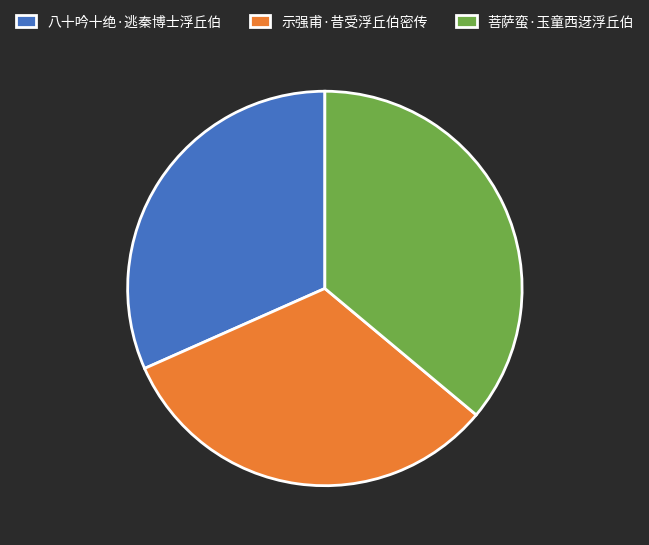

Which has a higher value, 菩萨蛮·玉童西迓浮丘伯 or 八十吟十绝·逃秦博士浮丘伯?

菩萨蛮·玉童西迓浮丘伯